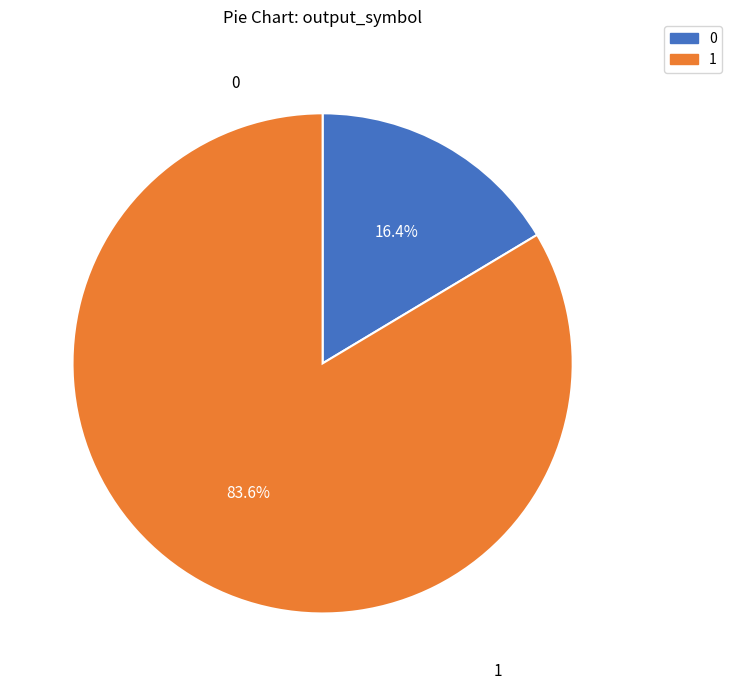

To the nearest percent, what is the difference between the largest and smallest slice percentages?

67%